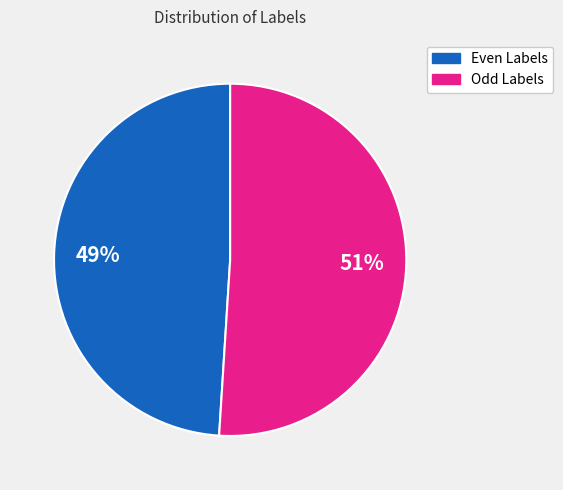

Does any single category account for the majority?

Yes